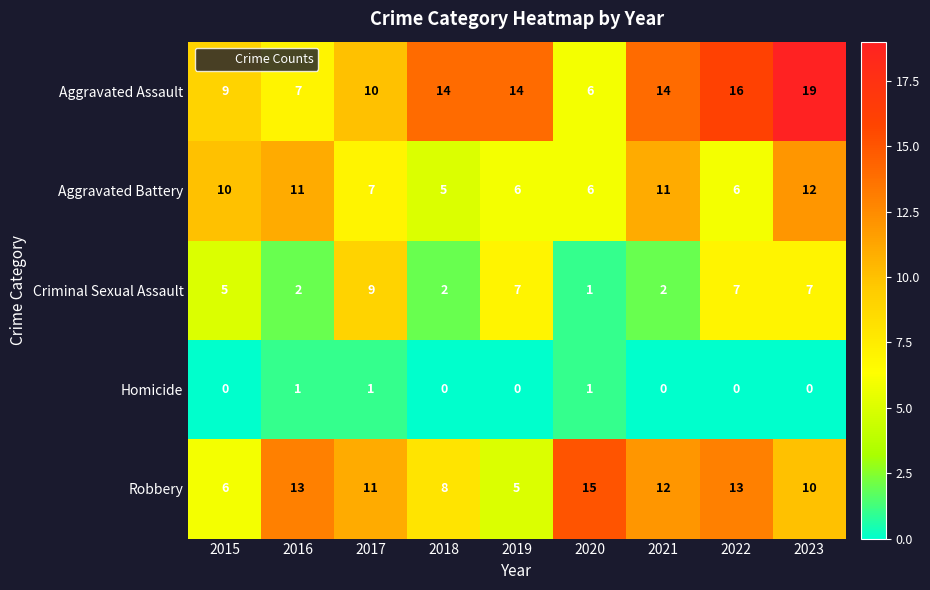

Between 2015 and 2016, which series saw the biggest shift?

Robbery